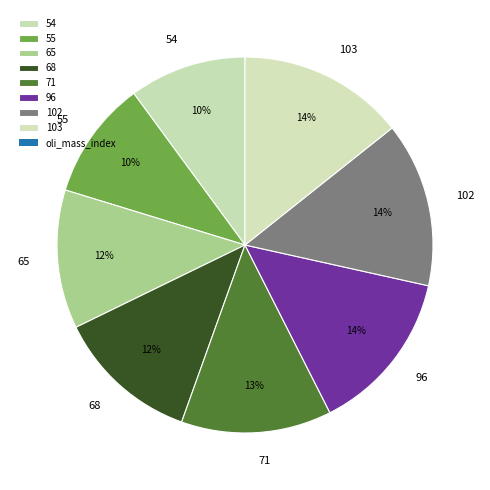

Count the number of slices in the pie.

8